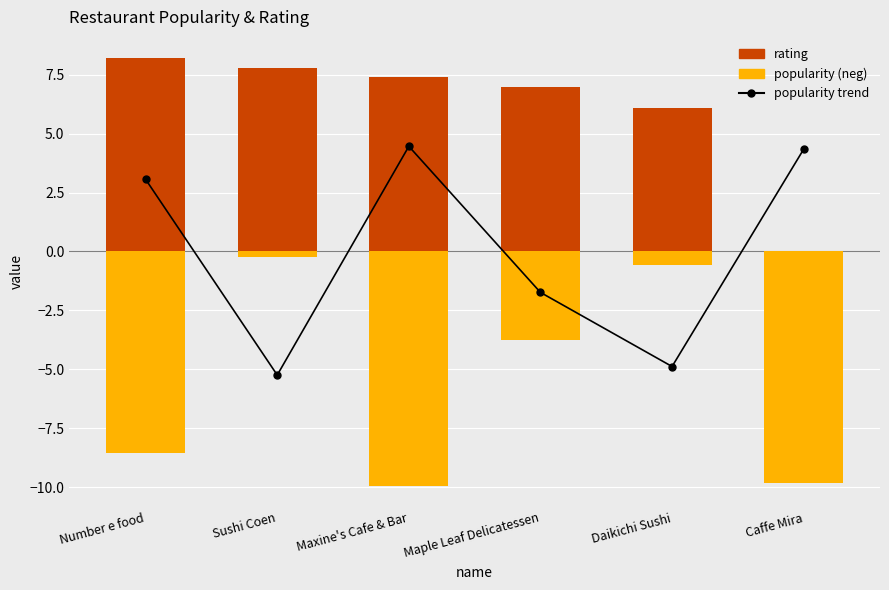

Between Daikichi Sushi and Caffe Mira, which series saw the biggest shift?

popularity trend